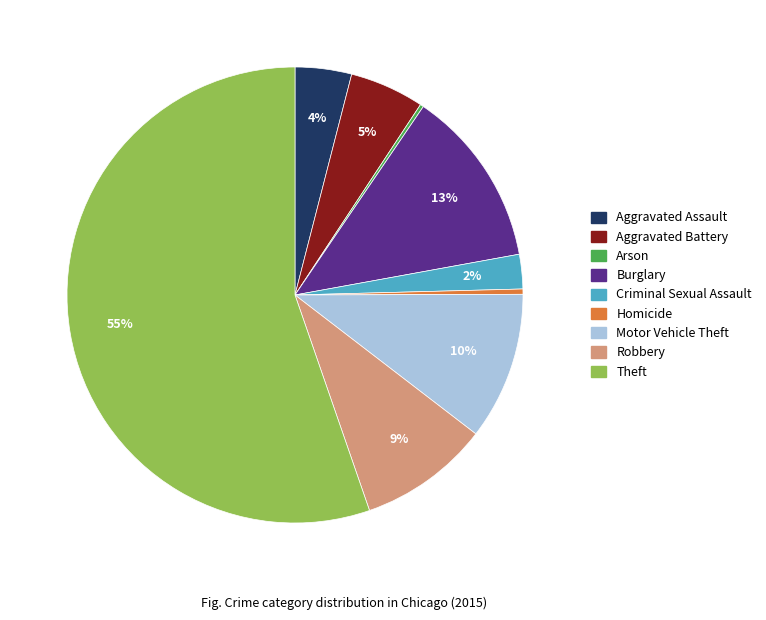

To the nearest percent, what percentage of the pie is Robbery?

9%